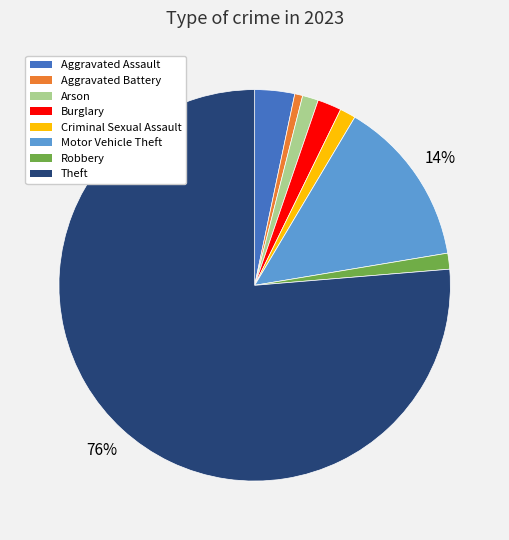

True or false: Criminal Sexual Assault accounts for 1% of the total.

True